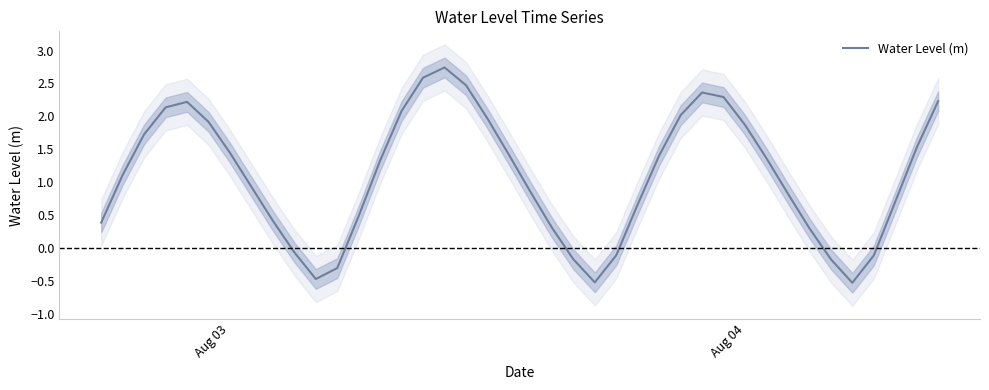

How many distinct data groups are displayed?

1